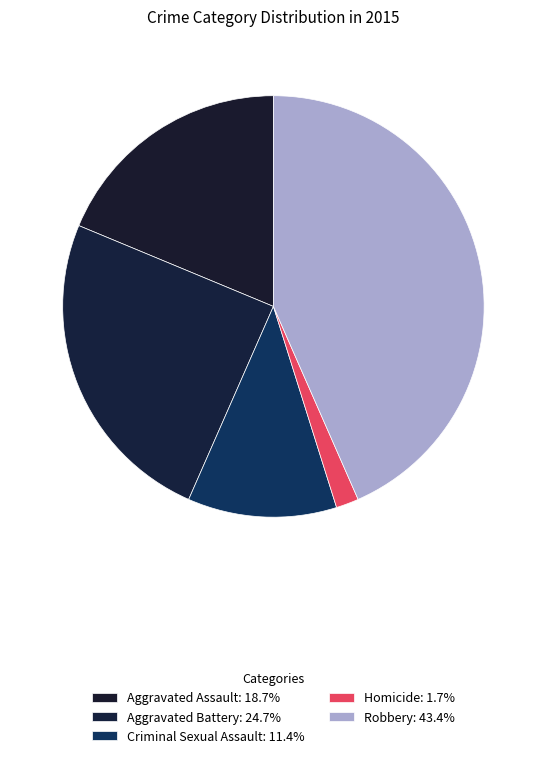

What is the ratio of the value at Criminal Sexual Assault to the value at Aggravated Battery?

0.5